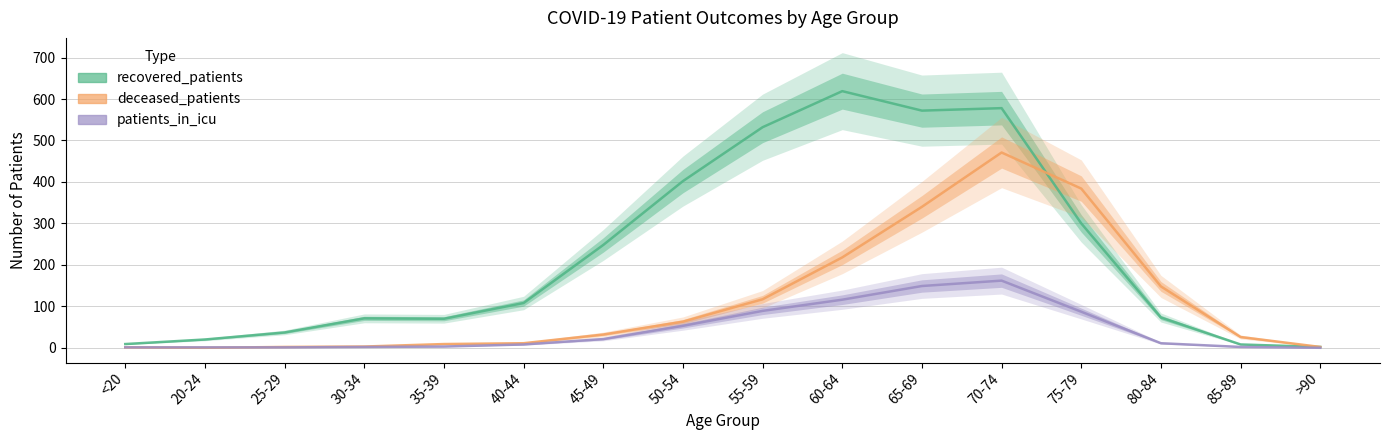

The recovered_patients series shows 95 at 30-34. True or false?

False